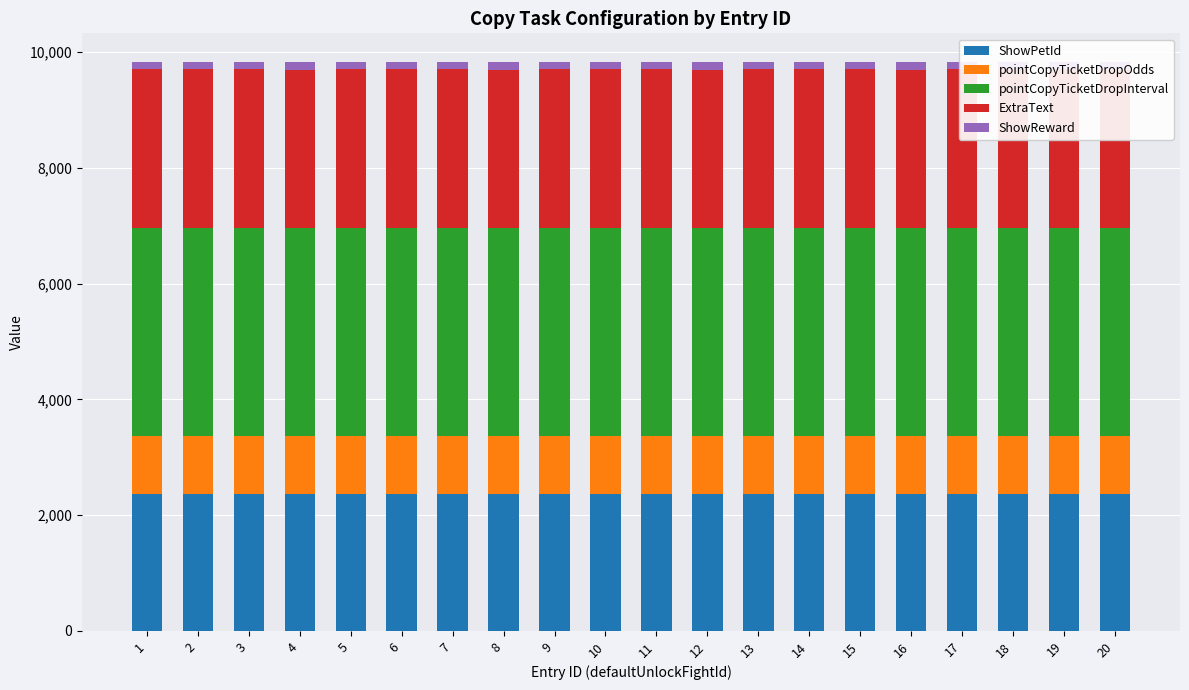

What is the spread (max minus min) of values at 18?

3471